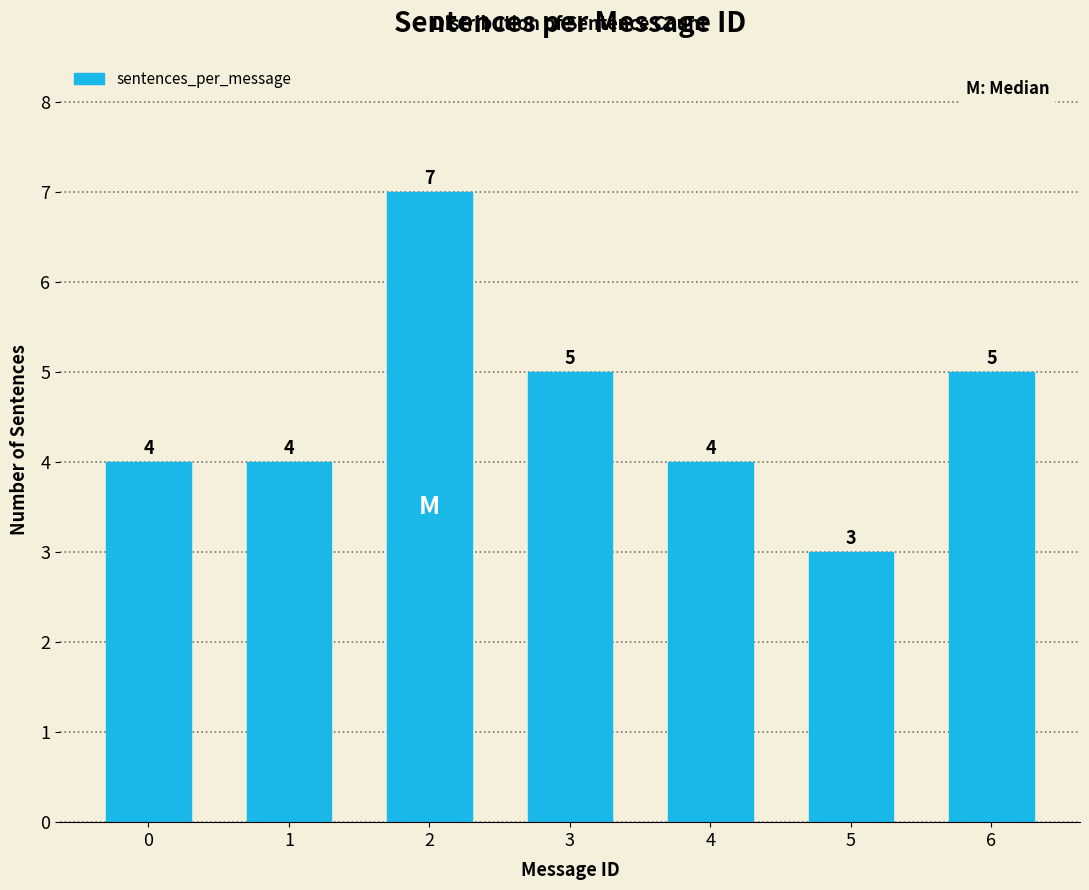

Reading left to right, transcribe all the data shown in this chart.

0=4	1=4	2=7	3=5	4=4	5=3	6=5